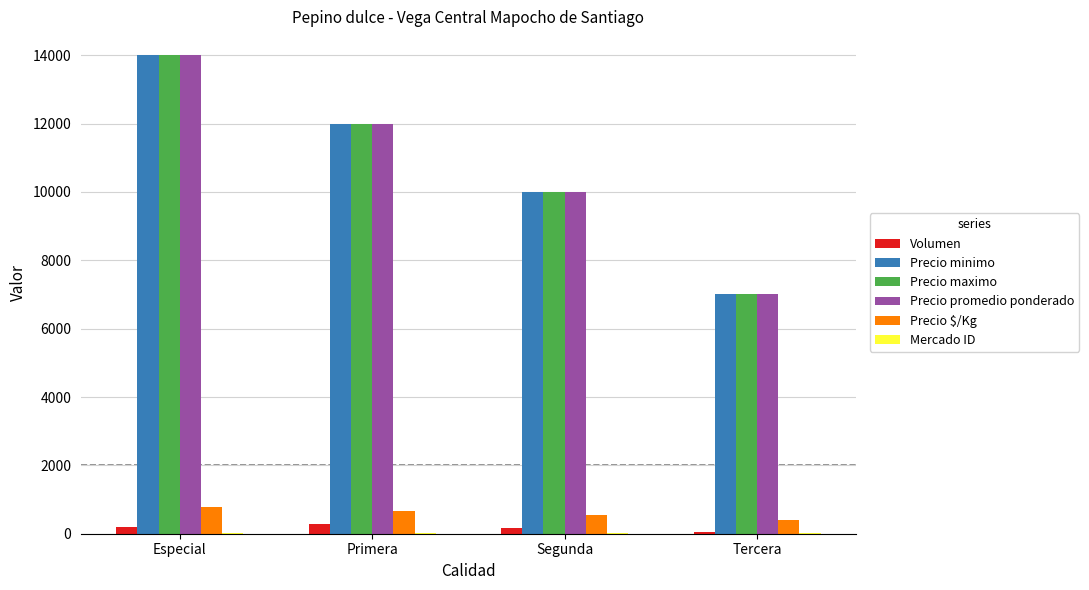

The Precio $/Kg series shows 289 at Especial. True or false?

False